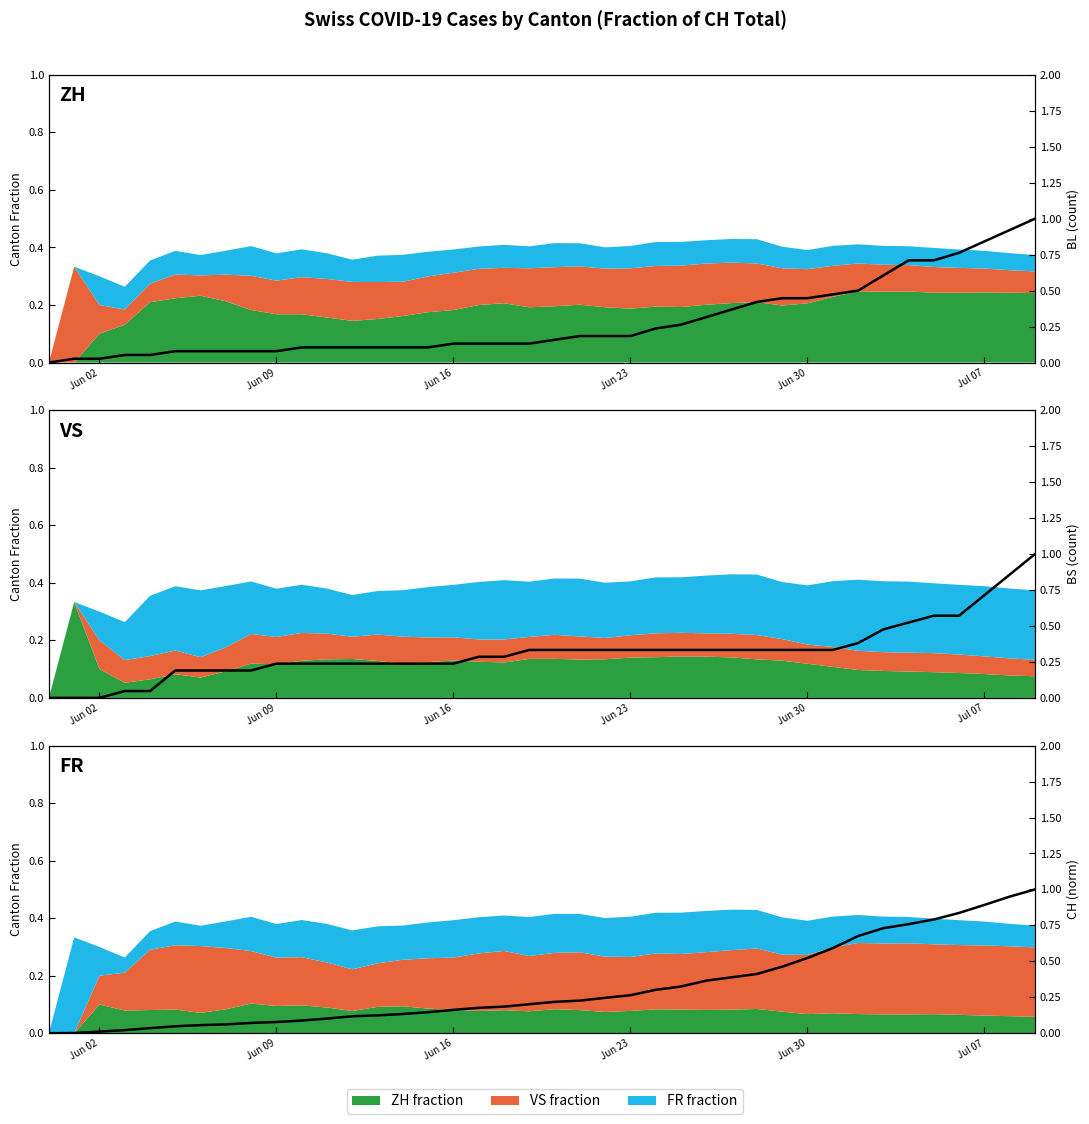

Where do BS (count) and BL (count) first cross each other?

Jun 30 and Jul 07